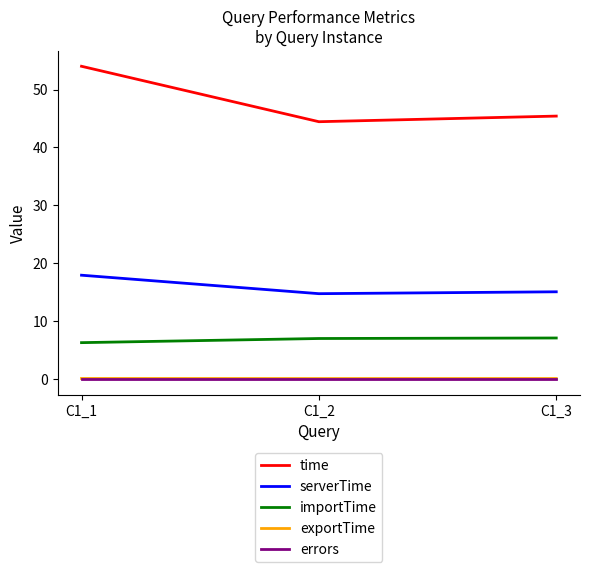

What are all the series names shown in the legend?

time, serverTime, importTime, exportTime, errors